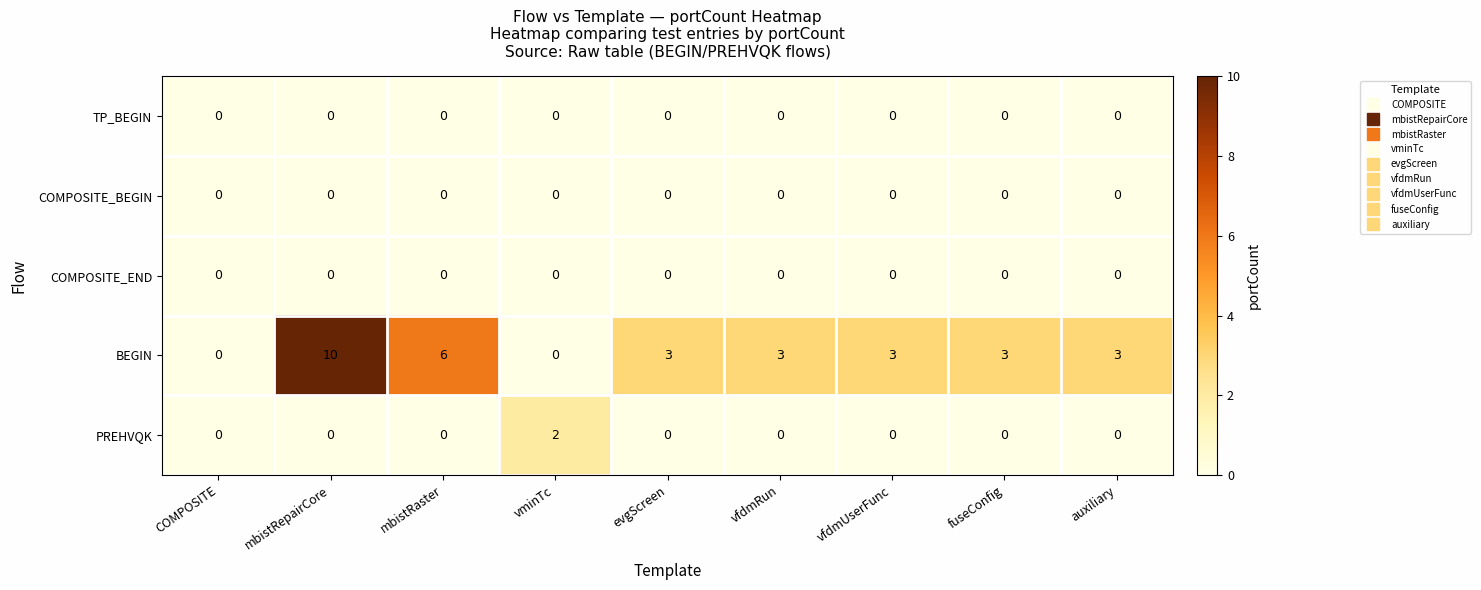

How many PREHVQK values are between 0 and 1?

8